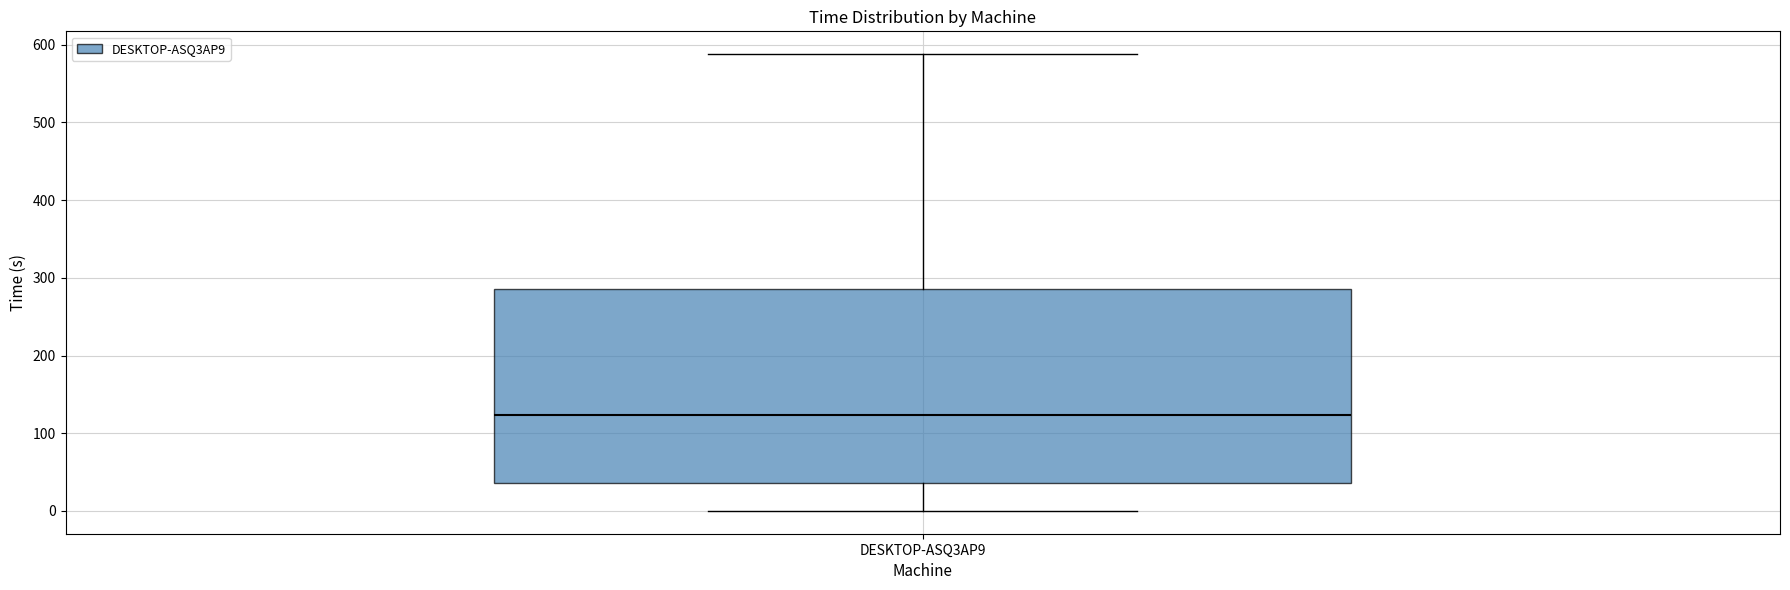

Read this box plot against the y-axis: the position of the median line, the range covered by the box, and the ends of both whiskers. The values are not printed on the chart, so give them approximately, as read against the axis.

median 120, box 40 to 290, whiskers 0 to 590